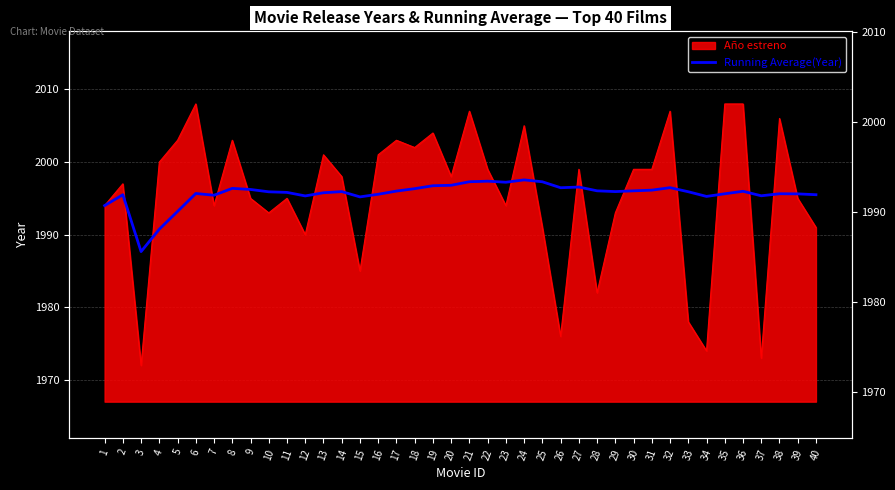

True or false: the data shows 1995.2 at 15.

True